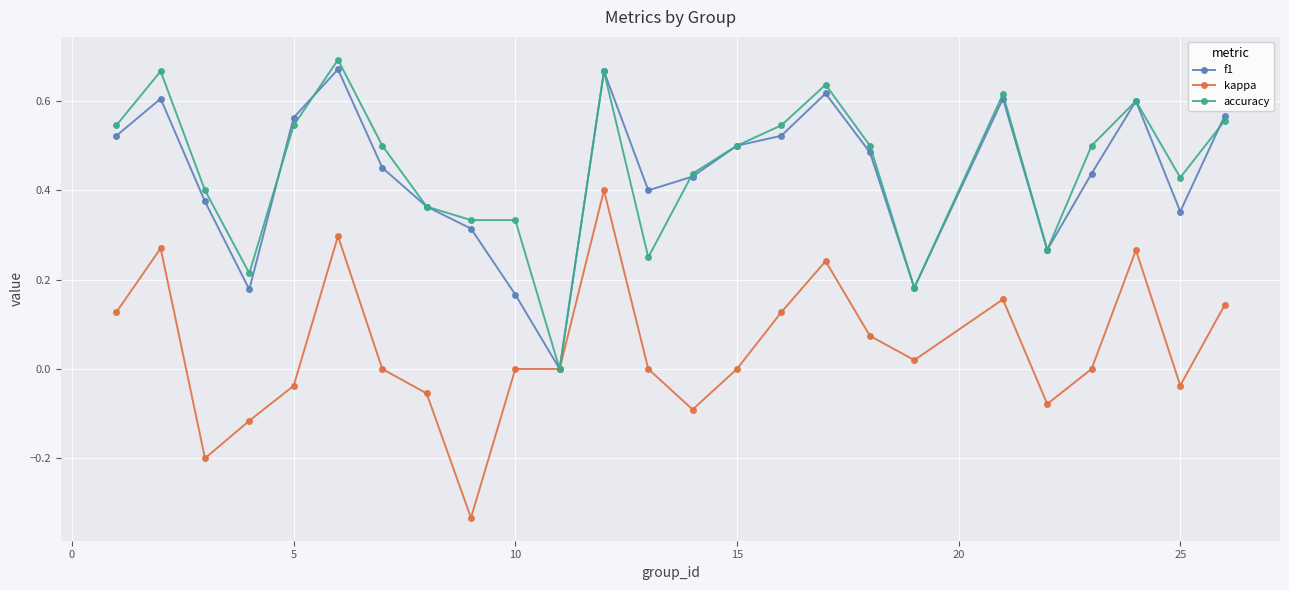

The f1 series shows 0.3 at 15. True or false?

False